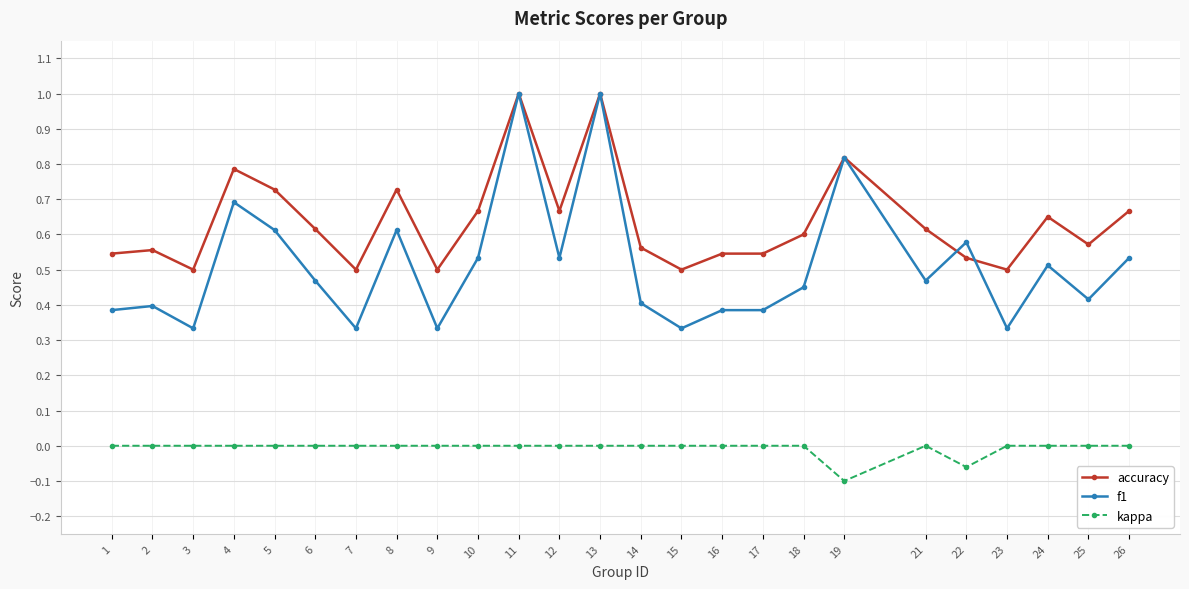

Rank the series at 25 from lowest to highest value.

kappa, f1, accuracy